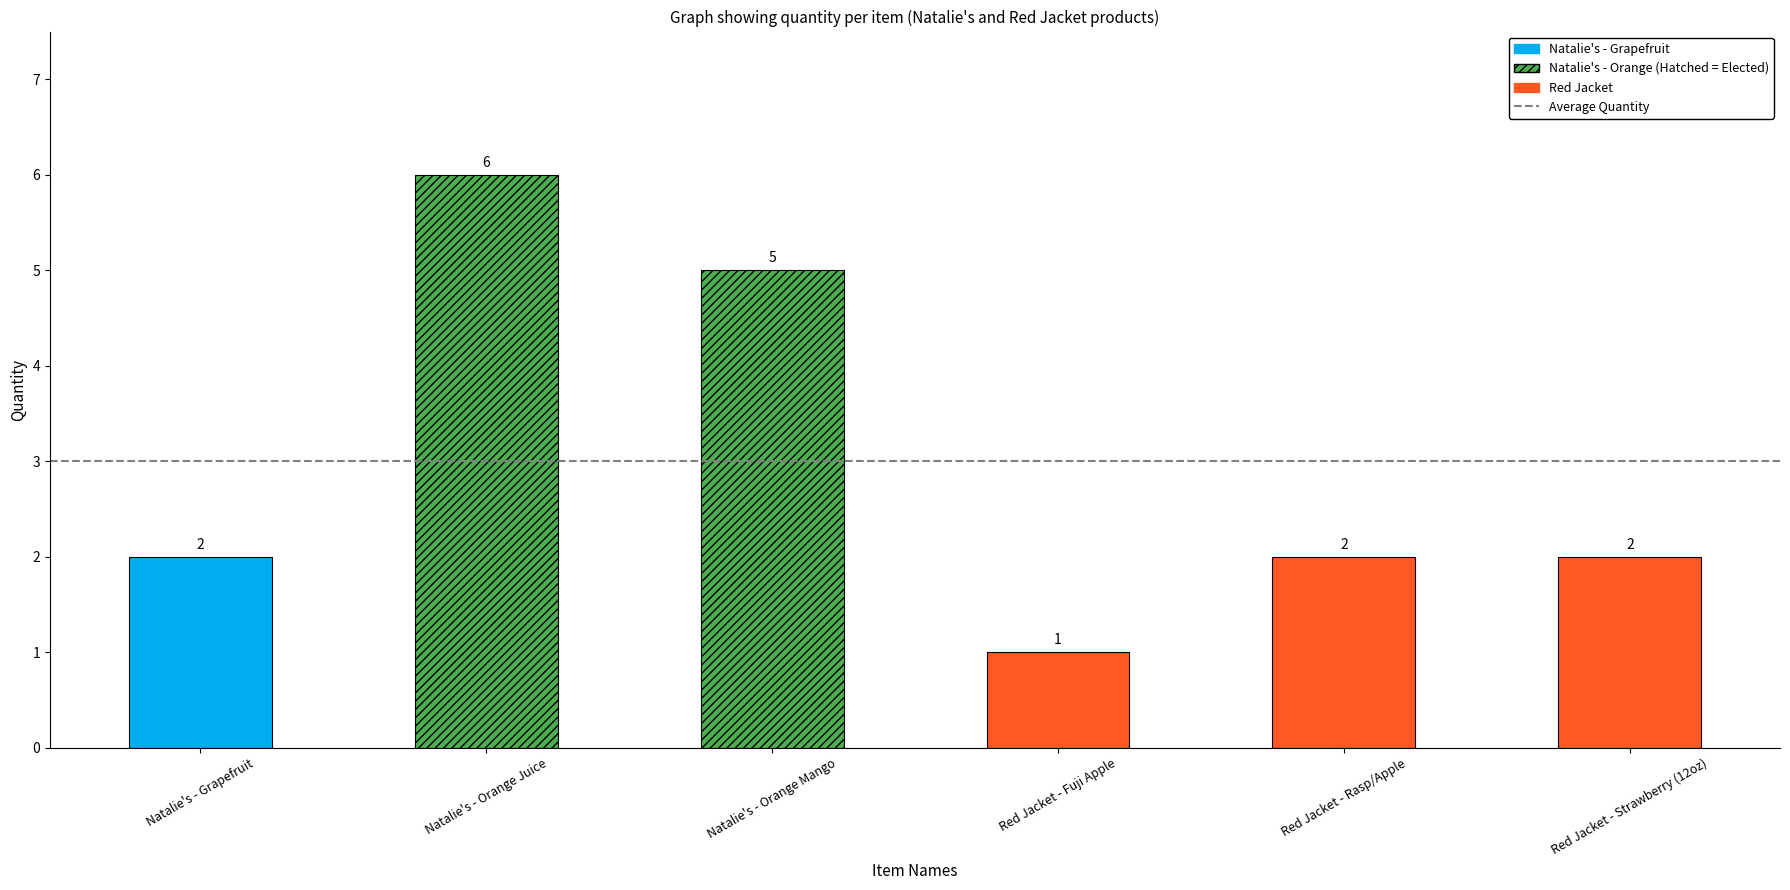

What is the change in value from Red Jacket - Fuji Apple to Red Jacket - Strawberry (12oz)?

+1